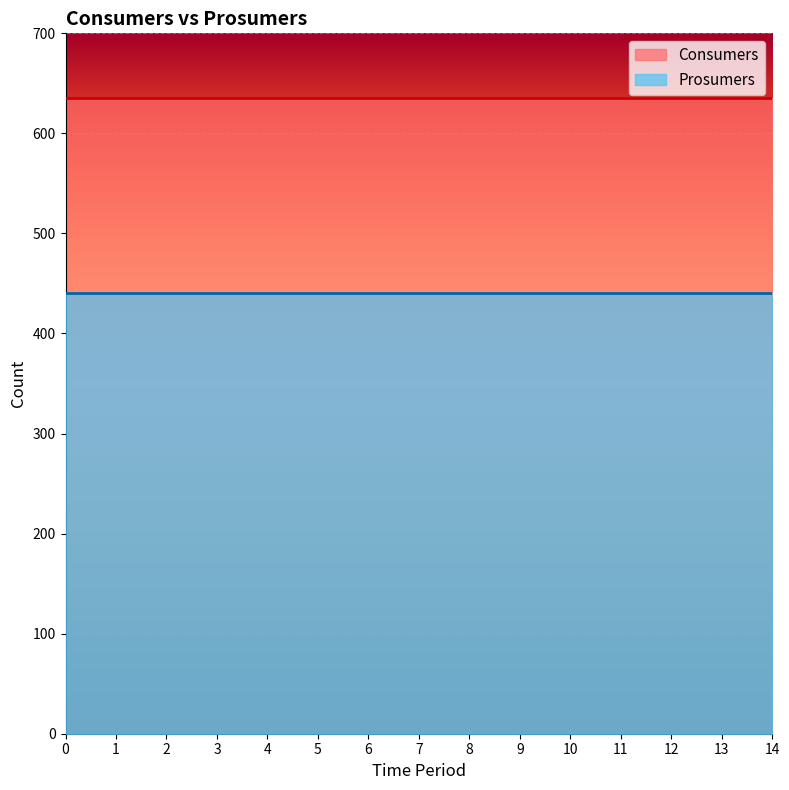

The Prosumers series shows 302 at 13. True or false?

False